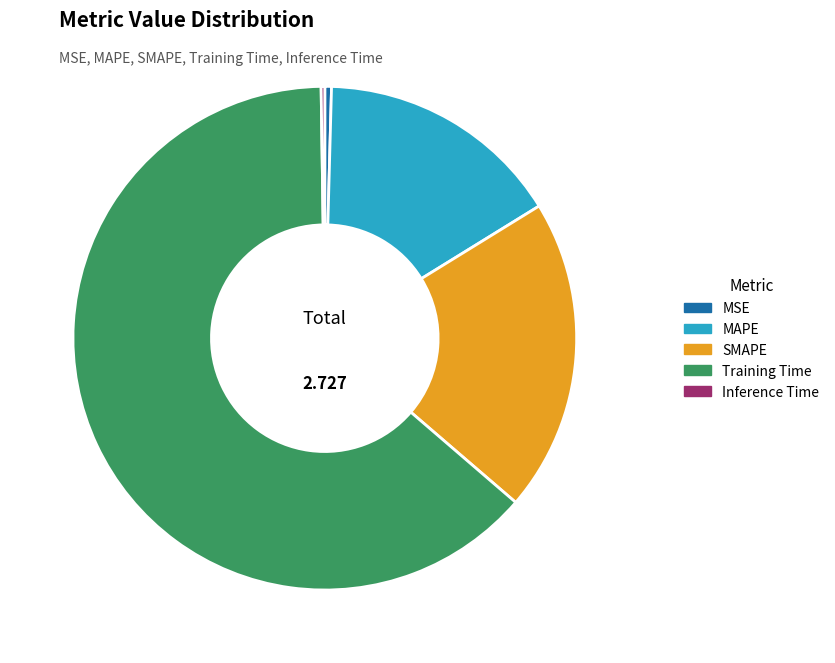

Is there any slice that represents more than half of the pie?

Yes